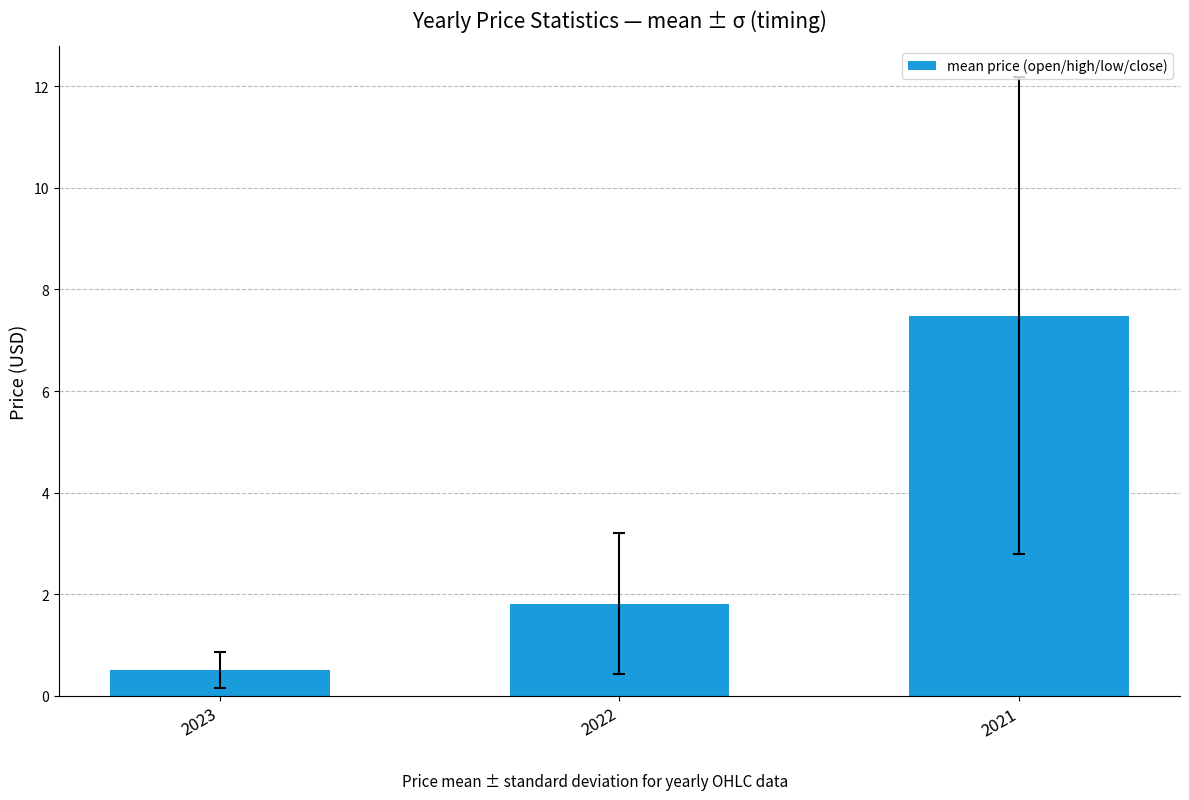

What is the difference between the maximum and minimum values?

7.0